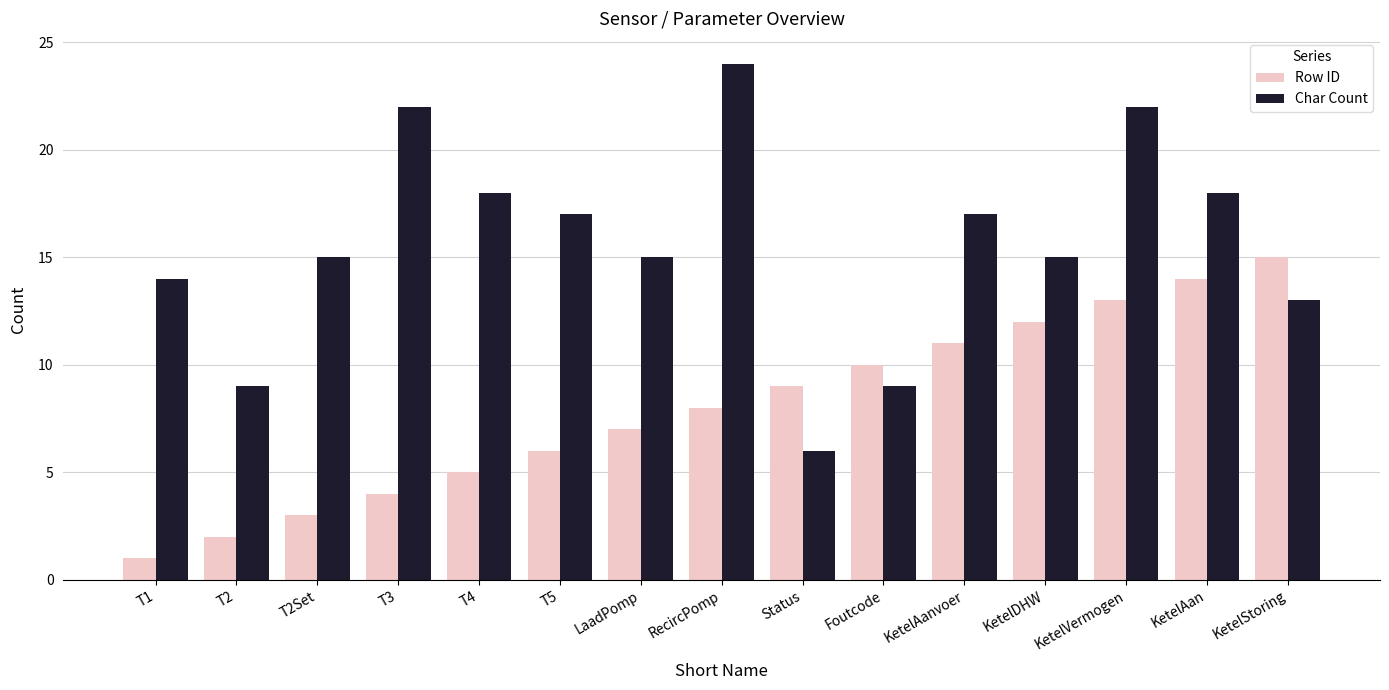

List the series in order of their overall mean, highest first.

Char Count, Row ID